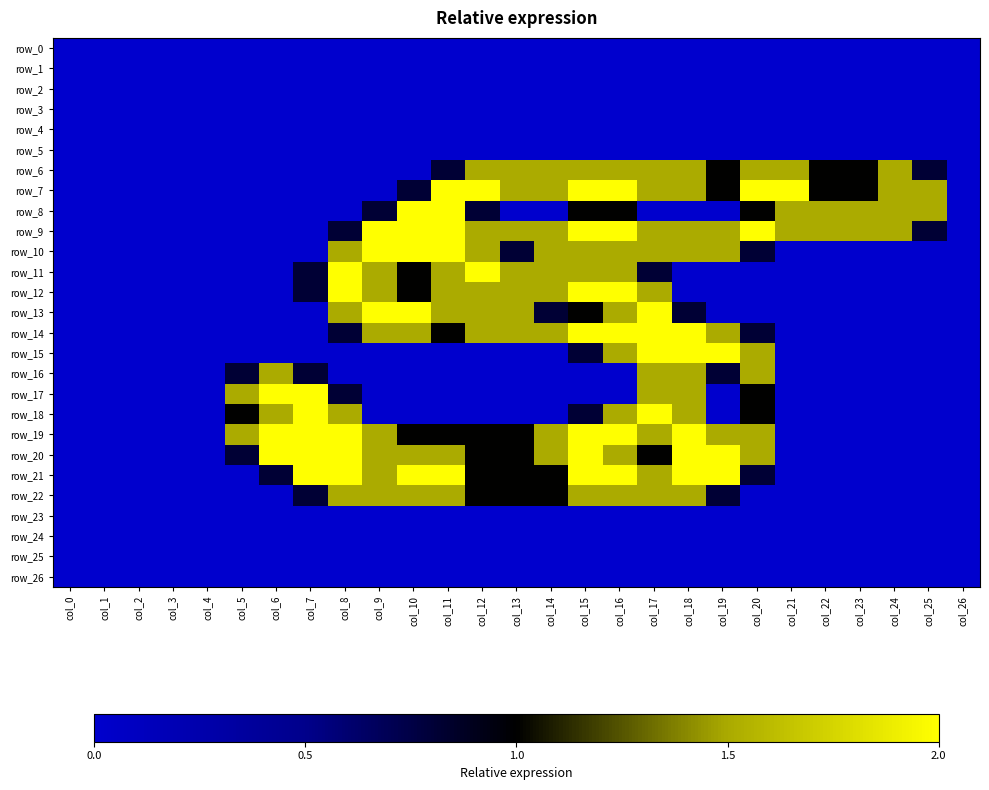

List the series in order of their peak value, lowest first.

row_0, row_1, row_2, row_3, row_4, row_5, row_23, row_24, row_25, row_26, row_6, row_16, row_22, row_7, row_8, row_9, row_10, row_11, row_12, row_13, row_14, row_15, row_17, row_18, row_19, row_20, row_21